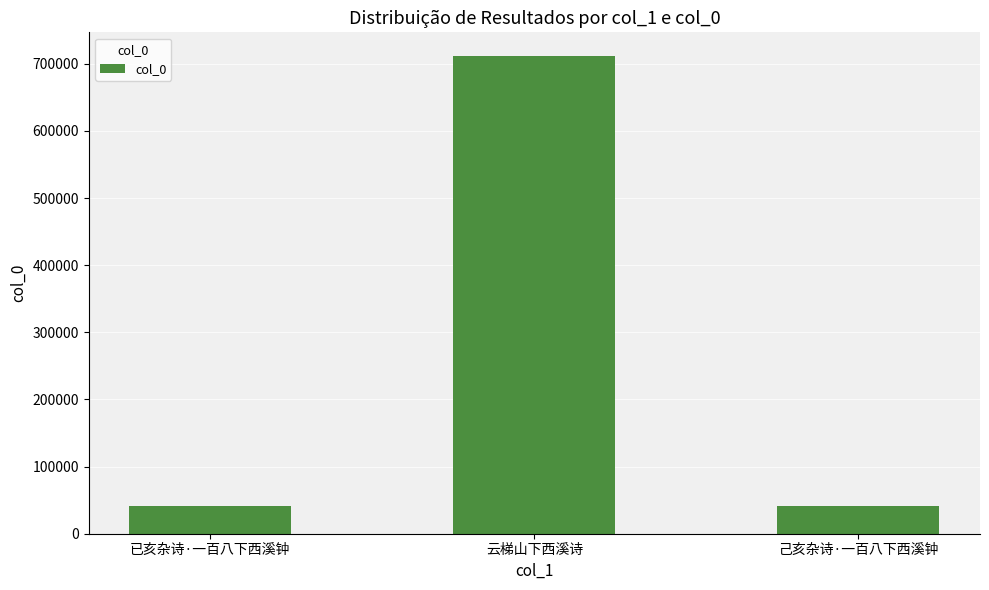

What is the label of the 1st bar from the right?

己亥杂诗·一百八下西溪钟